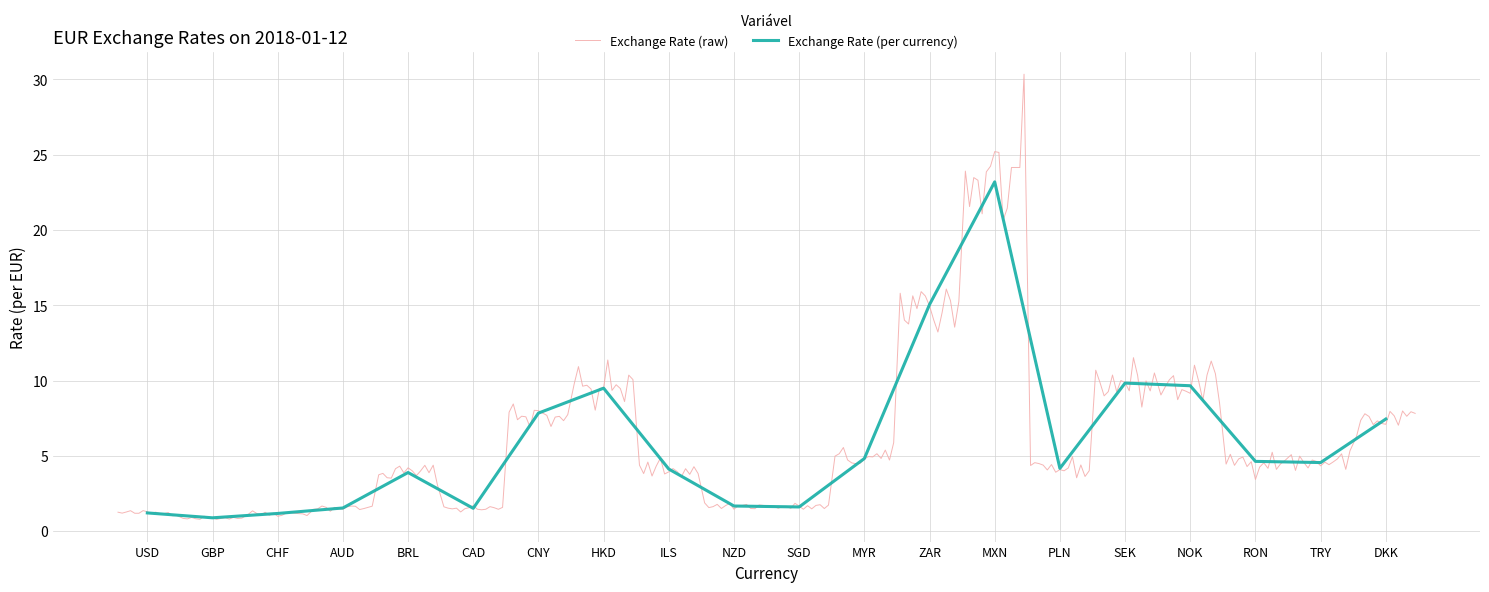

What is the value of the Smoothed Avg point at the 11th from the left?

1.6